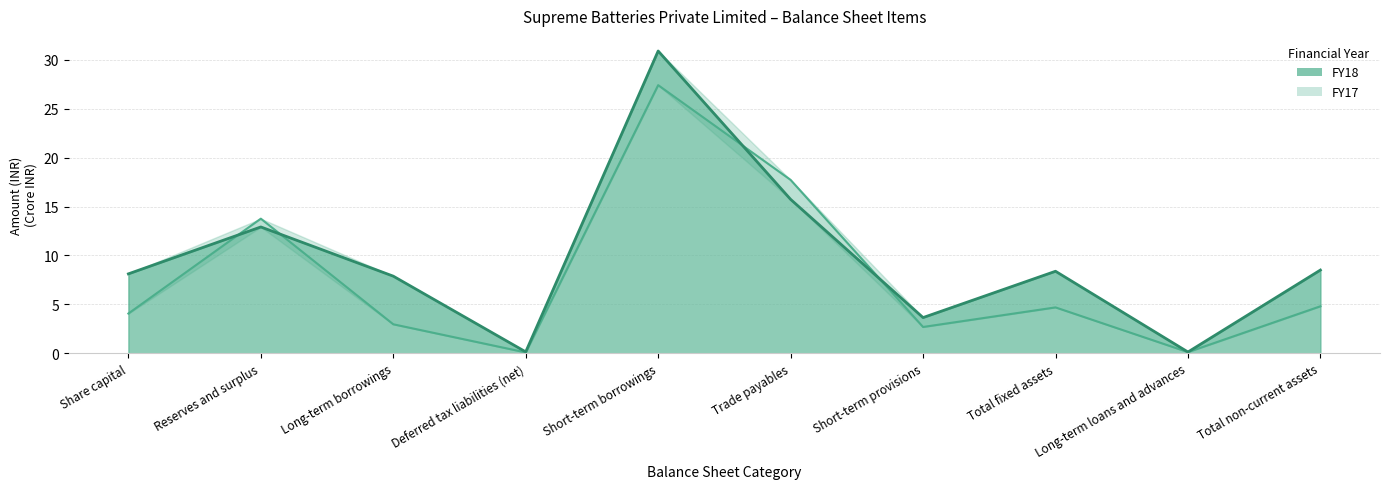

How many categories are shown in the chart?

10